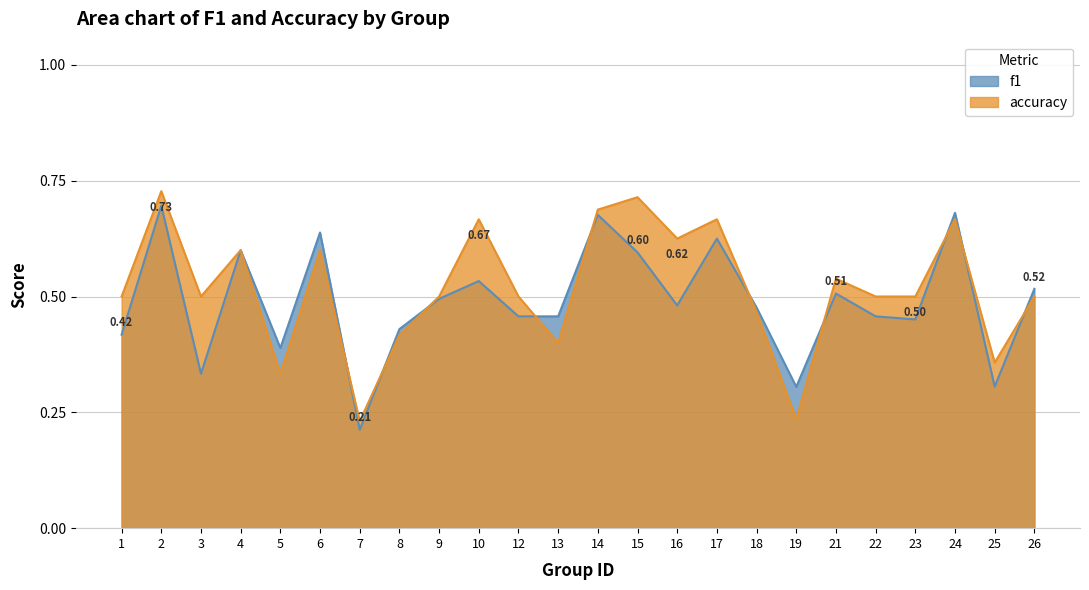

What is the maximum value shown in the chart?

0.7